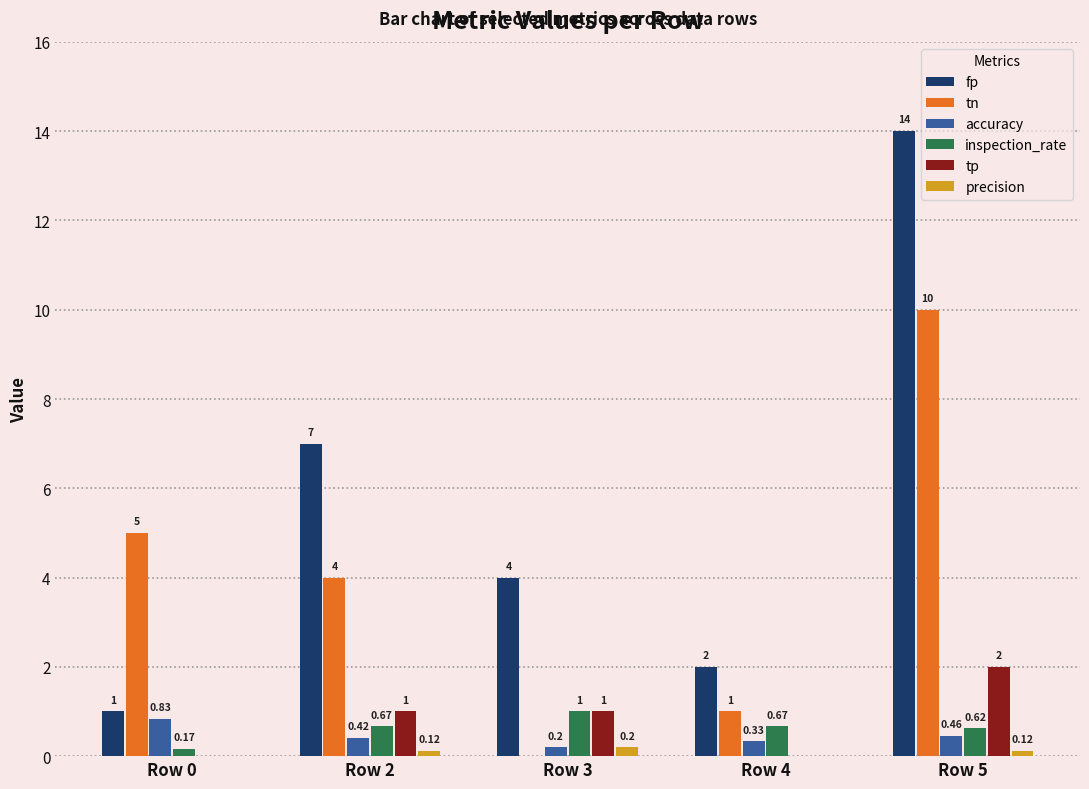

At which category is the sum across all series the highest?

Row 5